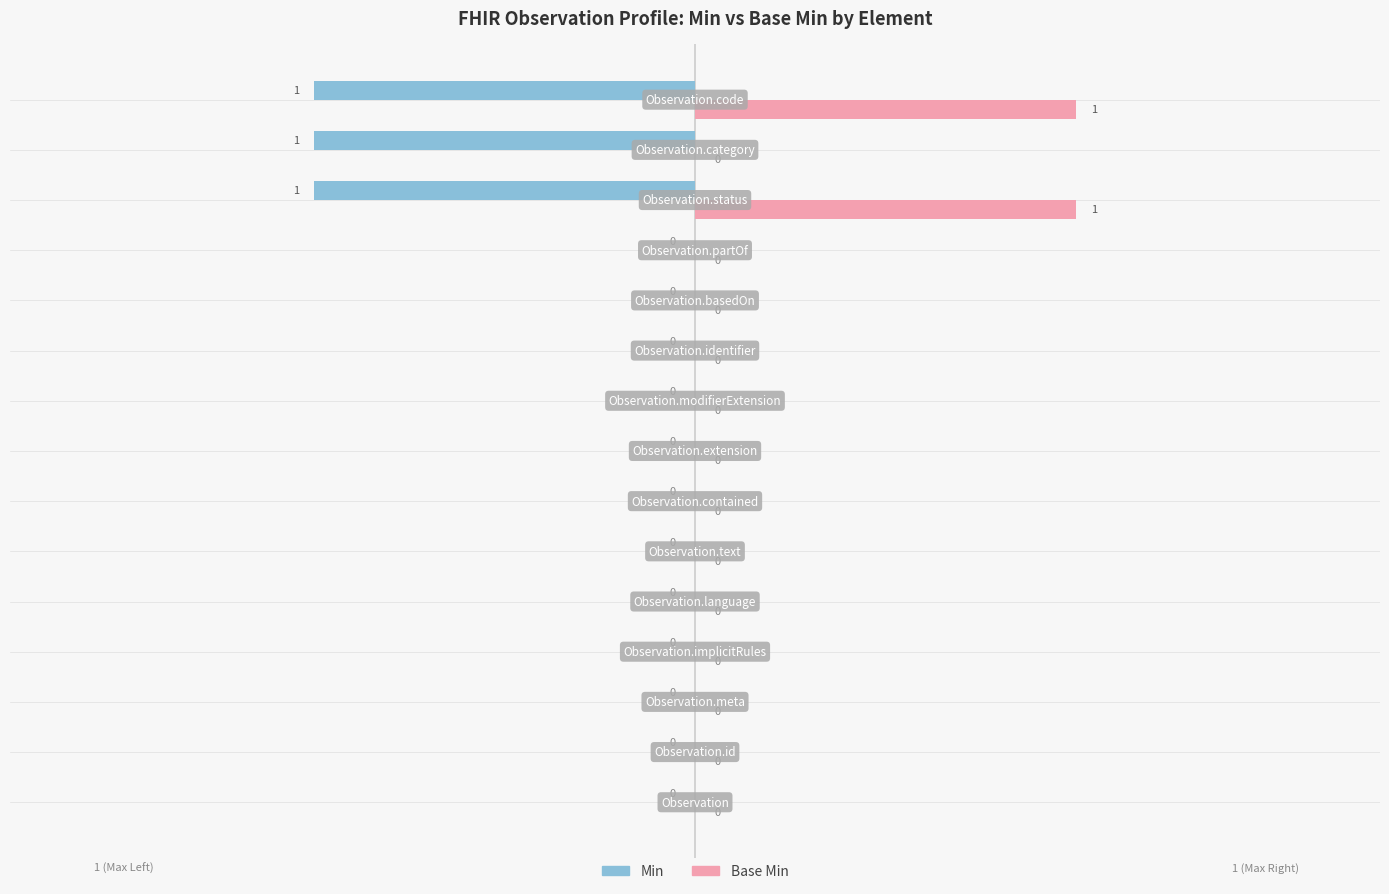

Which series has the largest total across all categories?

Base Min